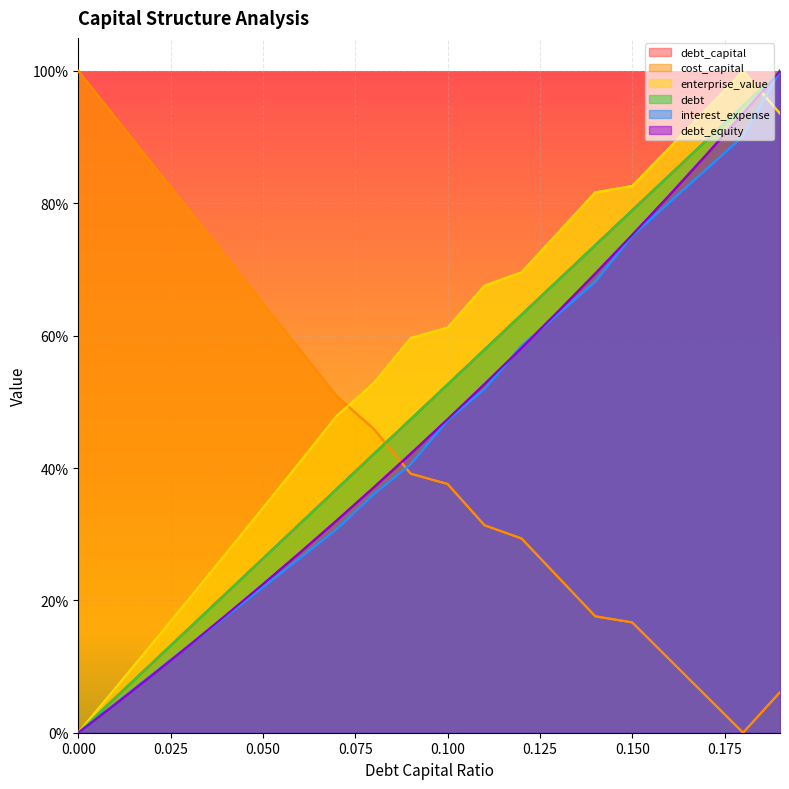

At which category does enterprise_value reach its first local peak?

0.18